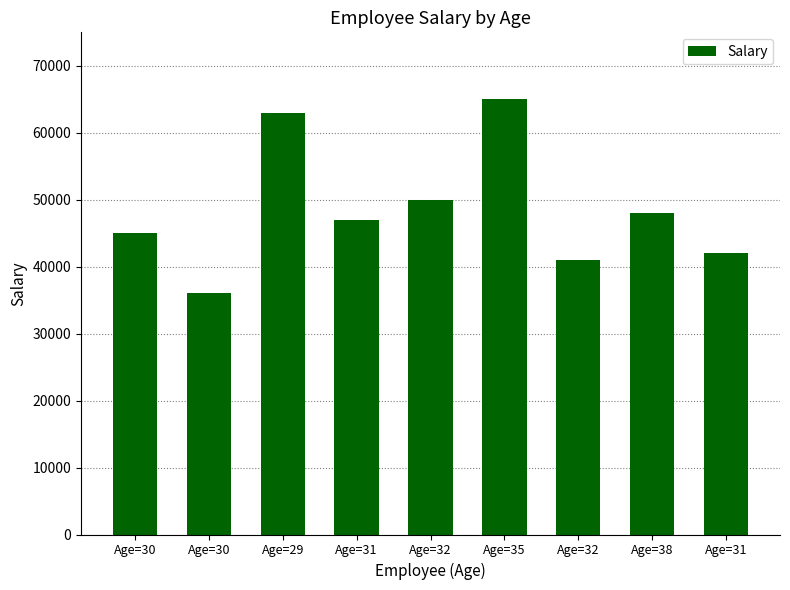

What is the change in value from Age=30 to Age=31?

+2000